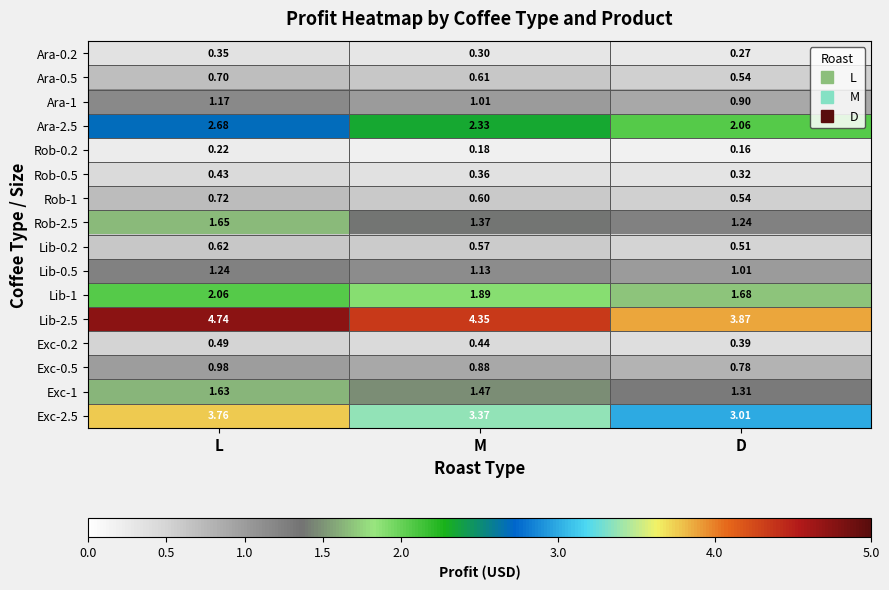

List the labels in order of Ara-1 value, largest first.

L, M, D